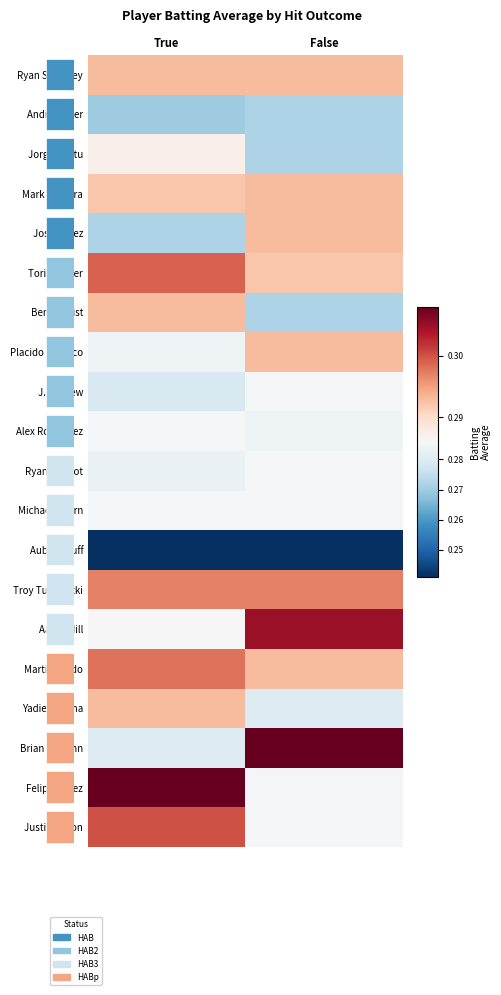

Is the value of Yadier Molina at True greater than the value of Placido Polanco at False?

No